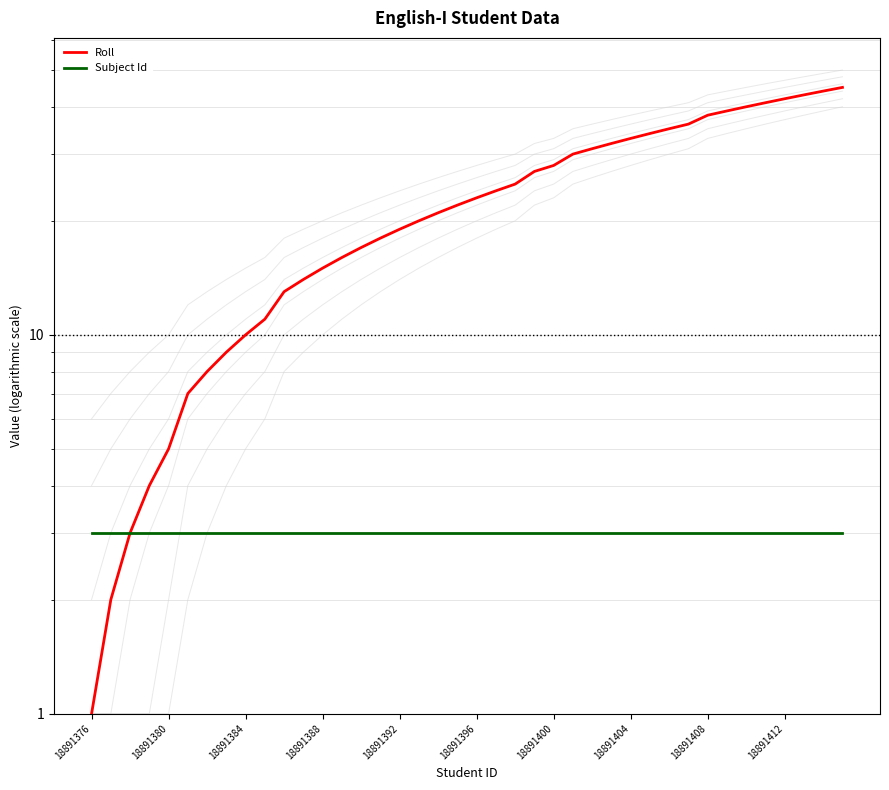

What are all the series names shown in the legend?

Roll, Subject Id